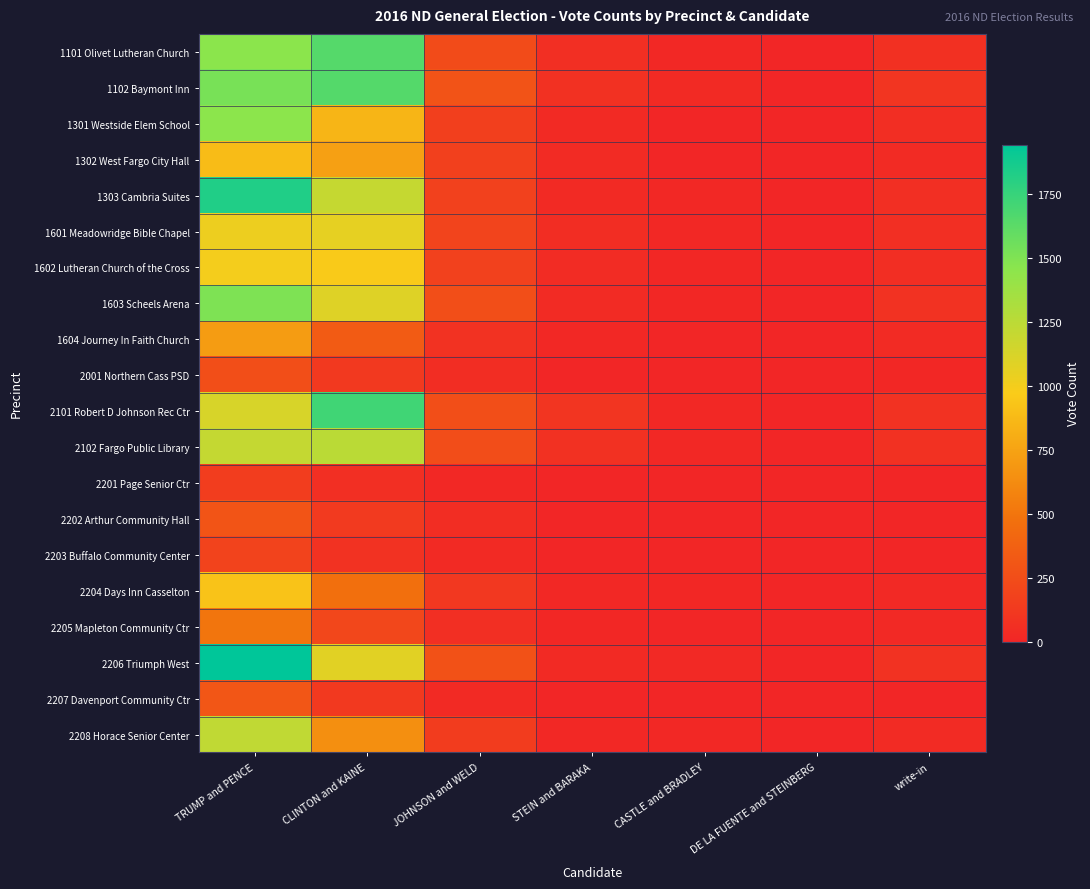

At CLINTON and KAINE, list the series in order from smallest to largest.

2201 Page Senior Ctr, 2203 Buffalo Community Center, 2207 Davenport Community Ctr, 2001 Northern Cass PSD, 2202 Arthur Community Hall, 2205 Mapleton Community Ctr, 1604 Journey In Faith Church, 2204 Days Inn Casselton, 2208 Horace Senior Center, 1302 West Fargo City Hall, 1301 Westside Elem School, 1602 Lutheran Church of the Cross, 1601 Meadowridge Bible Chapel, 2206 Triumph West, 1603 Scheels Arena, 1303 Cambria Suites, 2102 Fargo Public Library, 1101 Olivet Lutheran Church, 1102 Baymont Inn, 2101 Robert D Johnson Rec Ctr